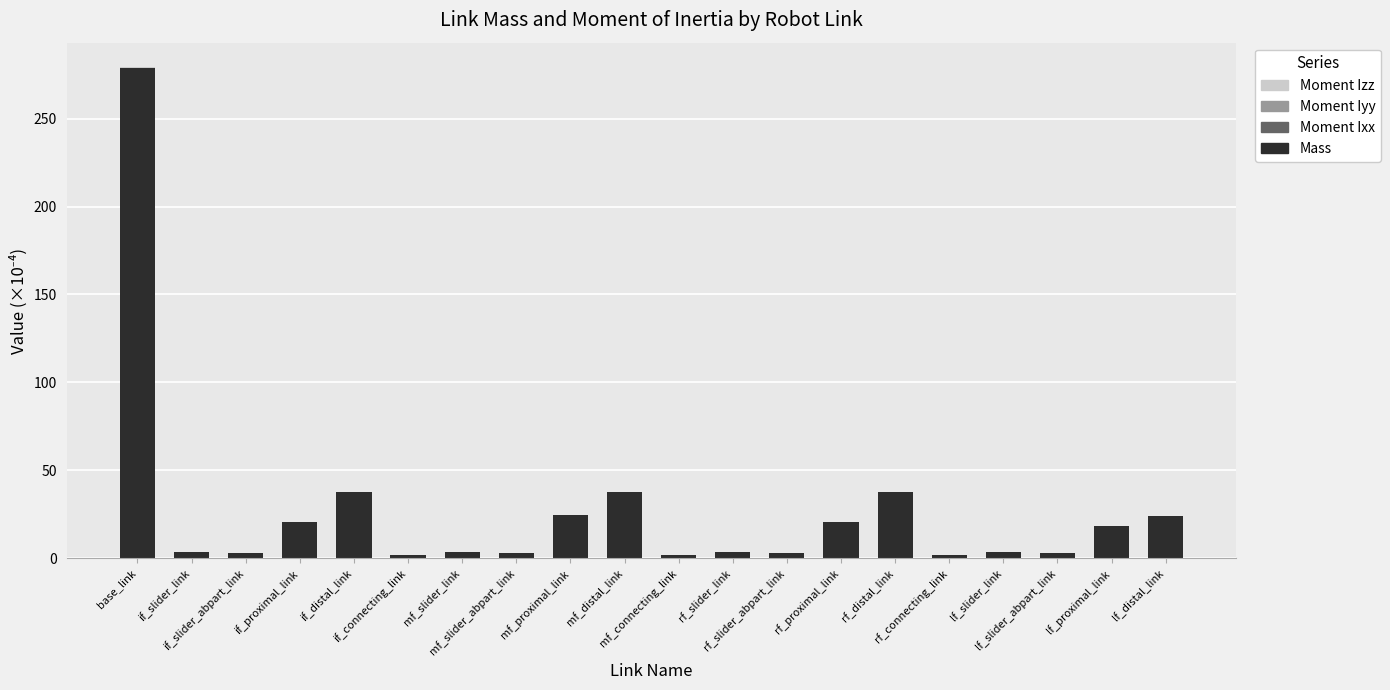

What is the maximum value for Mass?

278.7